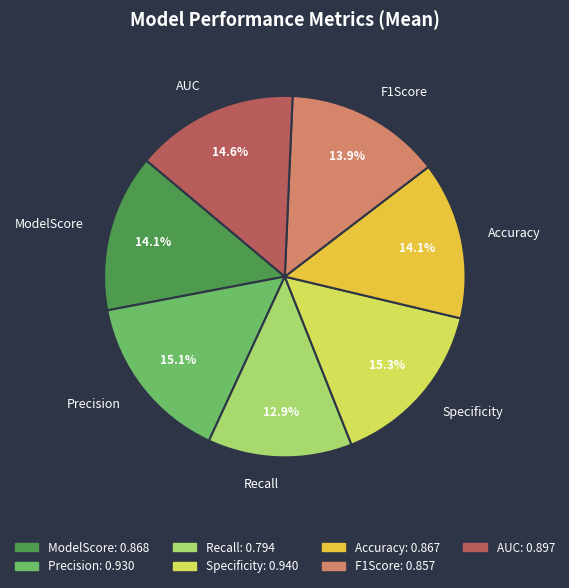

How much of the chart is everything except Specificity?

84.7%